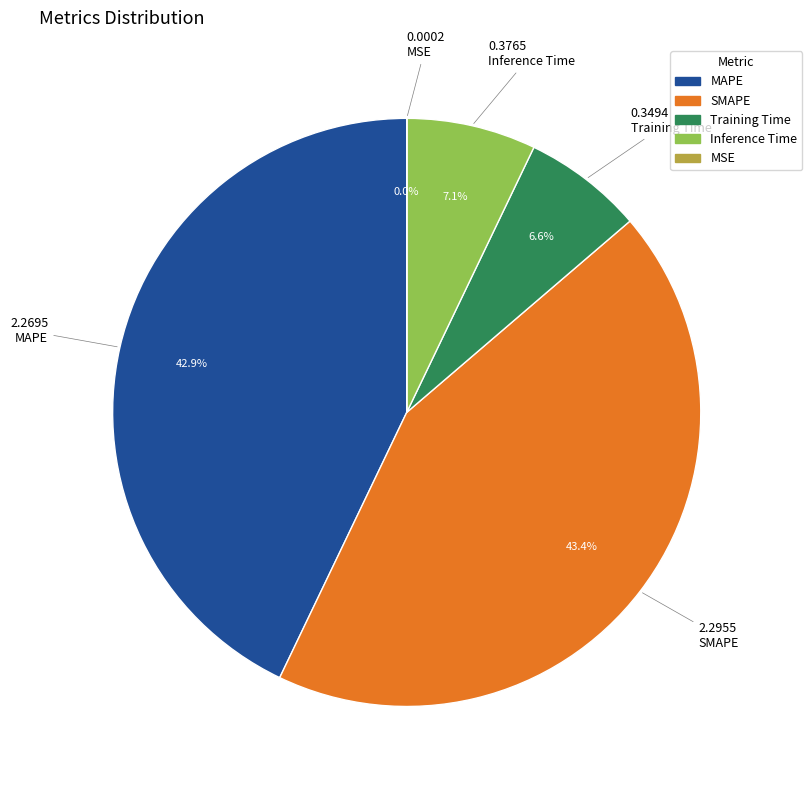

Which has a higher value, MAPE or Inference Time?

MAPE